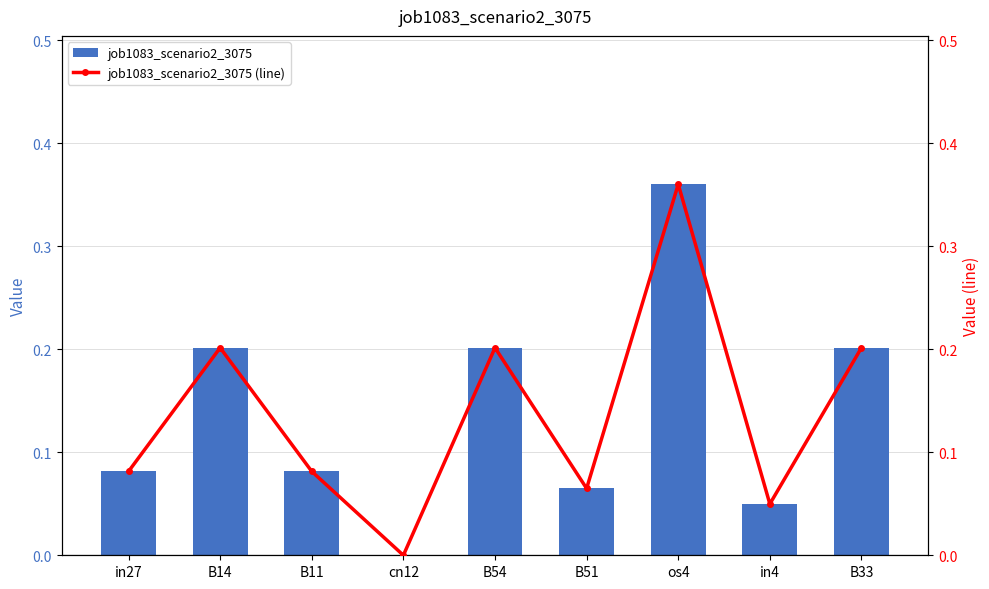

What is the label of the 8th bar from the right?

B14